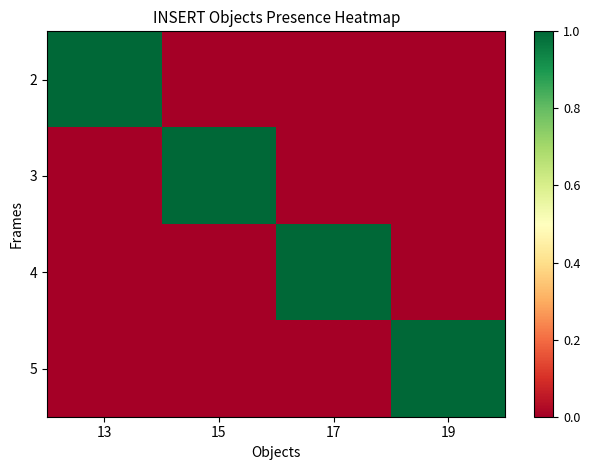

Reading right to left, extract all data points from this chart.

2: 19=0	17=0	15=0	13=1
3: 19=0	17=0	15=1	13=0
4: 19=0	17=1	15=0	13=0
5: 19=1	17=0	15=0	13=0